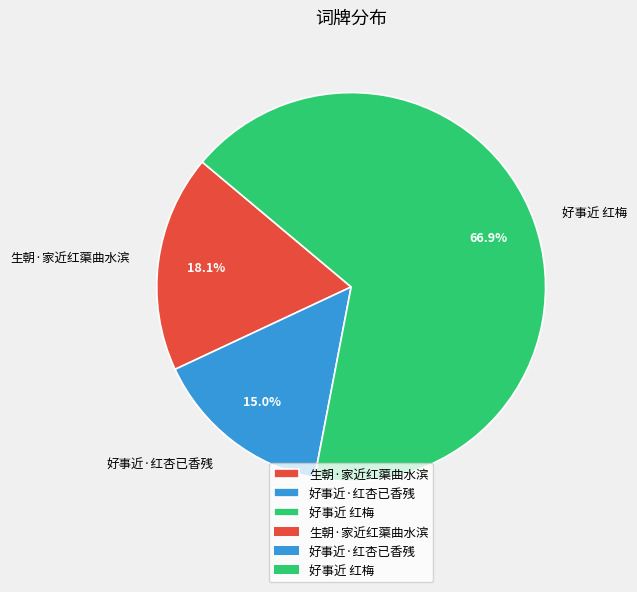

How many slices are in this pie chart?

3